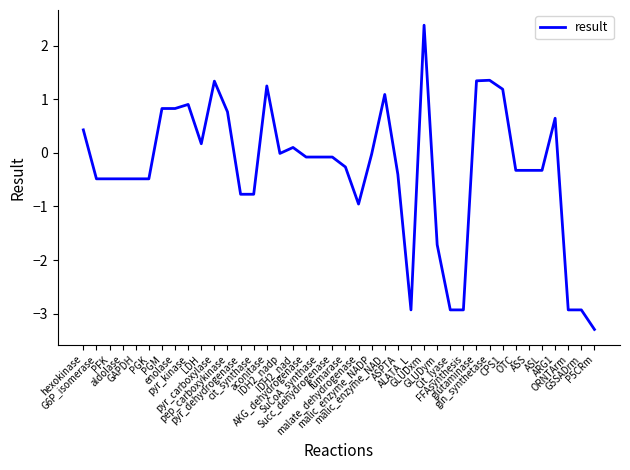

What is the average value?

-0.3